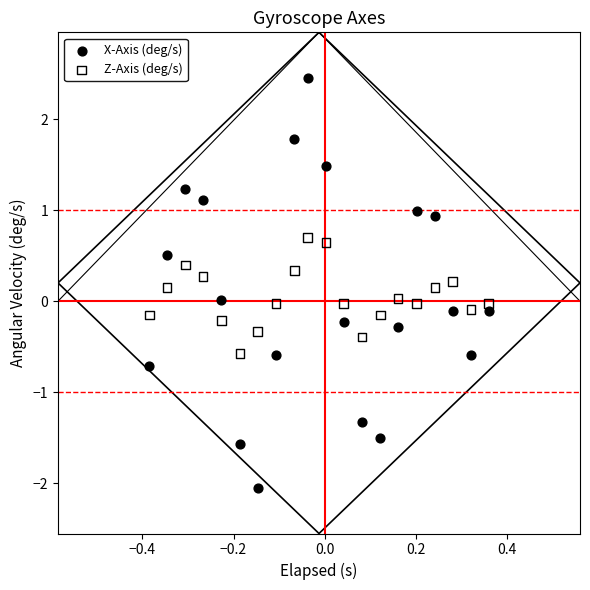

Across all data points, what is the range of X values (max minus min)?

0.7